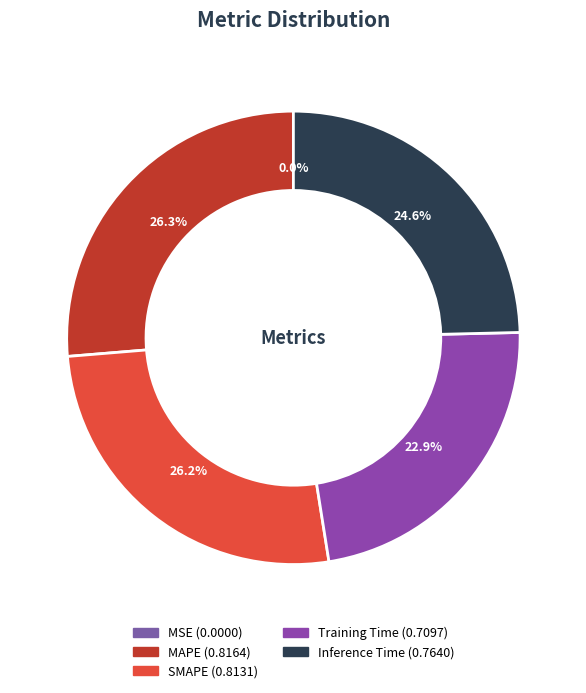

Is there a majority slice in this chart?

No